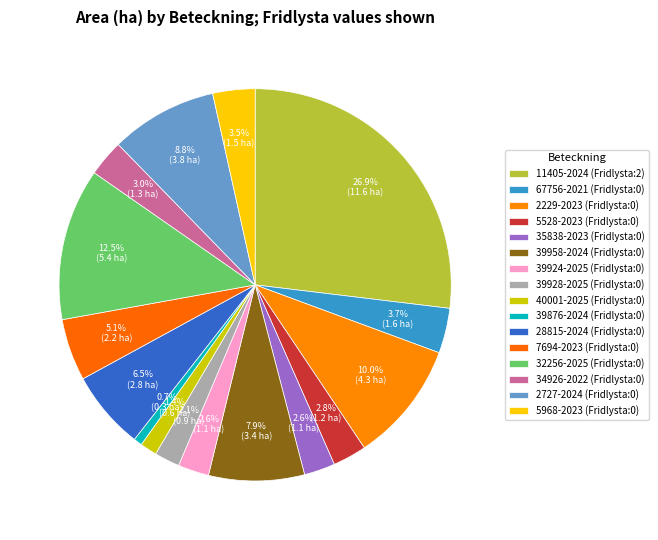

How many segments does this pie chart have?

16